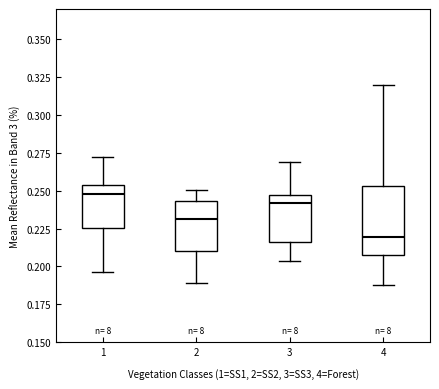

Reading left to right, read every box against the y-axis: the position of its median line, the range the box covers, and the ends of its whiskers. The values are not printed on the chart, so give them approximately, as read against the axis.

1: median 0.250, box 0.225 to 0.255, whiskers 0.195 to 0.270
2: median 0.230, box 0.210 to 0.245, whiskers 0.190 to 0.250
3: median 0.240, box 0.215 to 0.245, whiskers 0.205 to 0.270
4: median 0.220, box 0.210 to 0.255, whiskers 0.190 to 0.320